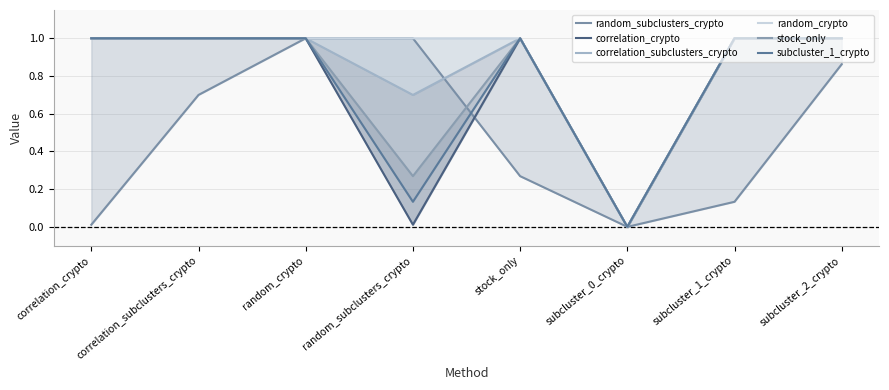

Reading right to left, what are all the values shown in this chart?

random_subclusters_crypto: subcluster_2_crypto=0.9	subcluster_1_crypto=0.1	subcluster_0_crypto=0.0	stock_only=0.3	random_subclusters_crypto=1.0	random_crypto=1.0	correlation_subclusters_crypto=0.7	correlation_crypto=0.0
correlation_crypto: subcluster_2_crypto=1.0	subcluster_1_crypto=1.0	subcluster_0_crypto=0.0	stock_only=1.0	random_subclusters_crypto=0.0	random_crypto=1.0	correlation_subclusters_crypto=1.0	correlation_crypto=1.0
correlation_subclusters_crypto: subcluster_2_crypto=1.0	subcluster_1_crypto=1.0	subcluster_0_crypto=0.0	stock_only=1.0	random_subclusters_crypto=0.7	random_crypto=1.0	correlation_subclusters_crypto=1.0	correlation_crypto=1.0
random_crypto: subcluster_2_crypto=1.0	subcluster_1_crypto=1.0	subcluster_0_crypto=0.0	stock_only=1.0	random_subclusters_crypto=1.0	random_crypto=1.0	correlation_subclusters_crypto=1.0	correlation_crypto=1.0
stock_only: subcluster_2_crypto=1.0	subcluster_1_crypto=1.0	subcluster_0_crypto=0.0	stock_only=1.0	random_subclusters_crypto=0.3	random_crypto=1.0	correlation_subclusters_crypto=1.0	correlation_crypto=1.0
subcluster_1_crypto: subcluster_2_crypto=1.0	subcluster_1_crypto=1.0	subcluster_0_crypto=0.0	stock_only=1.0	random_subclusters_crypto=0.1	random_crypto=1.0	correlation_subclusters_crypto=1.0	correlation_crypto=1.0